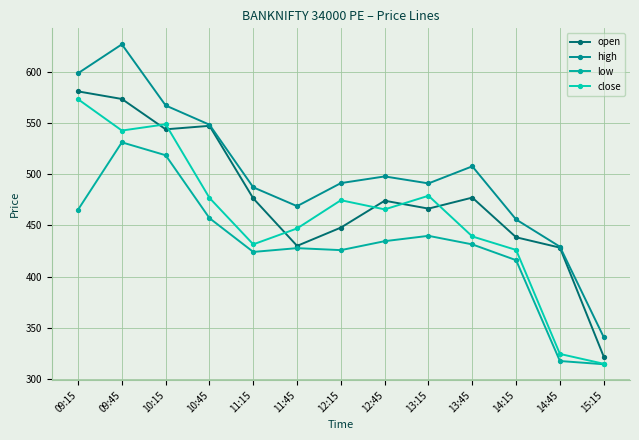

How many values in the close series exceed 465?

7